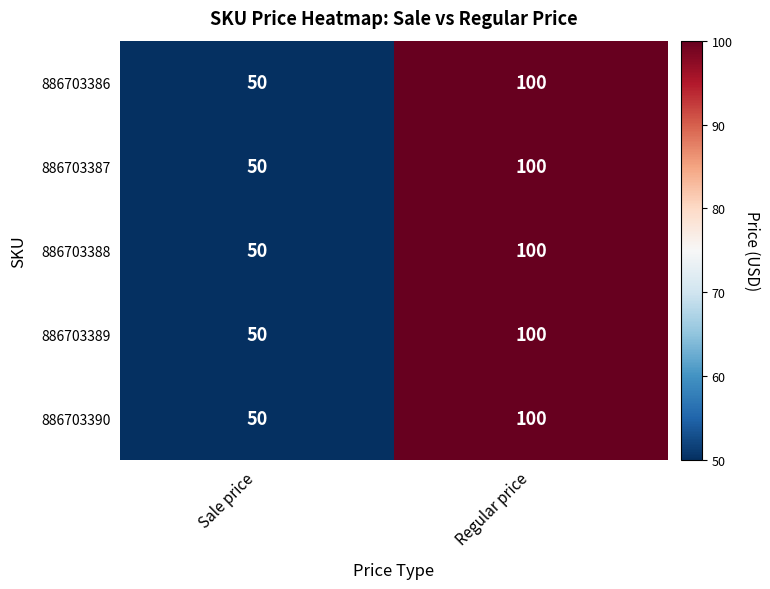

At which category is the sum across all series the highest?

Regular price